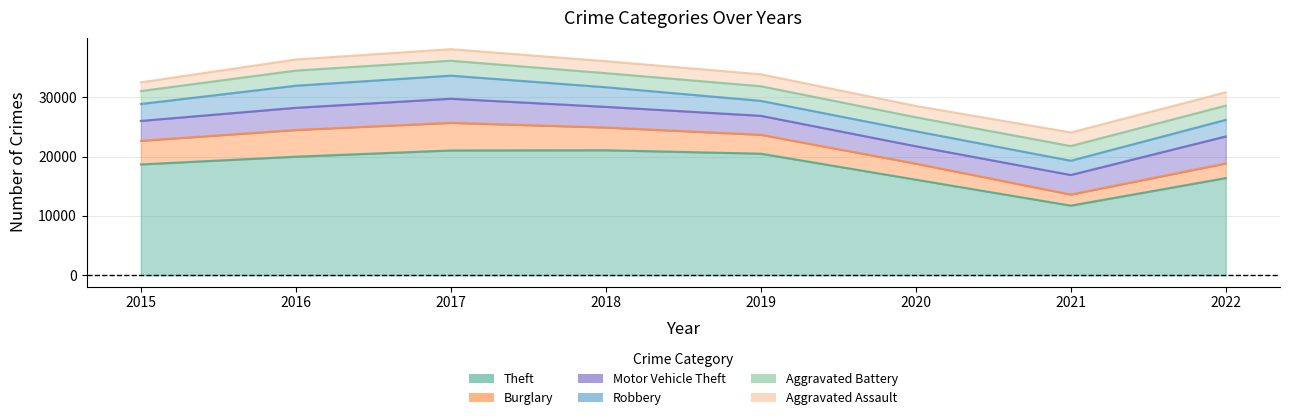

How many data points in Robbery are above 2851?

3